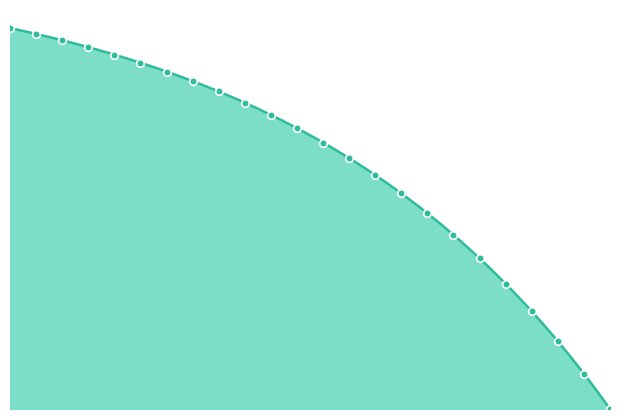

What is the change in value from Oct-2027 to Oct-2032?

-4545626